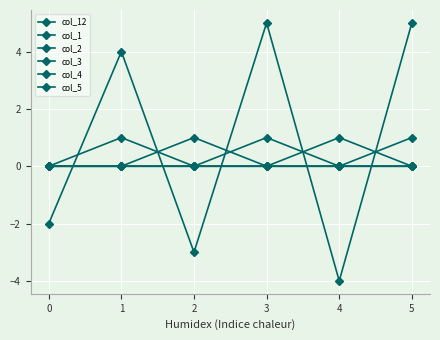

Does the chart display data point markers on the line(s)?

Yes